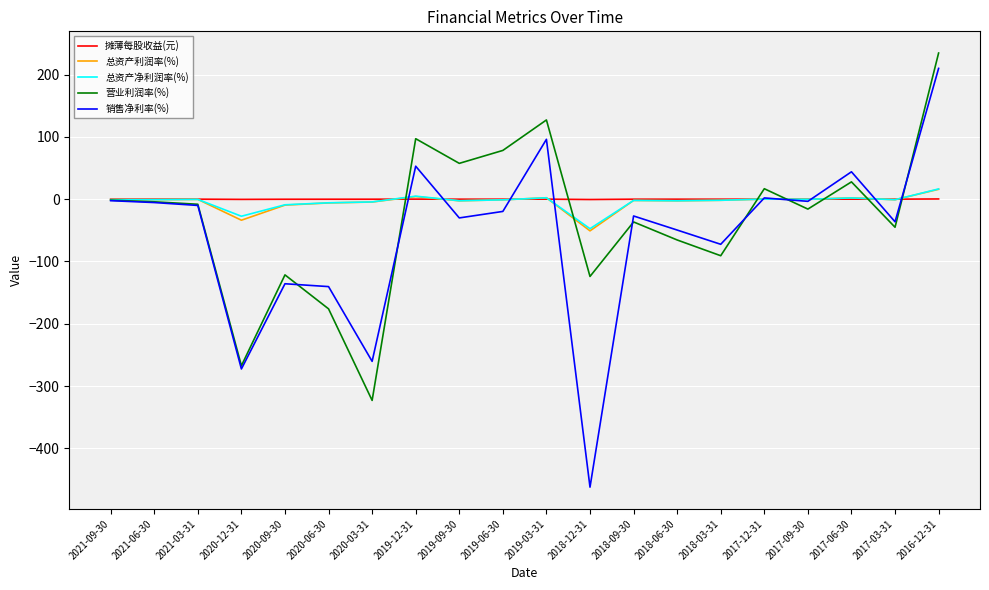

What position from the left is 2020-09-30?

5